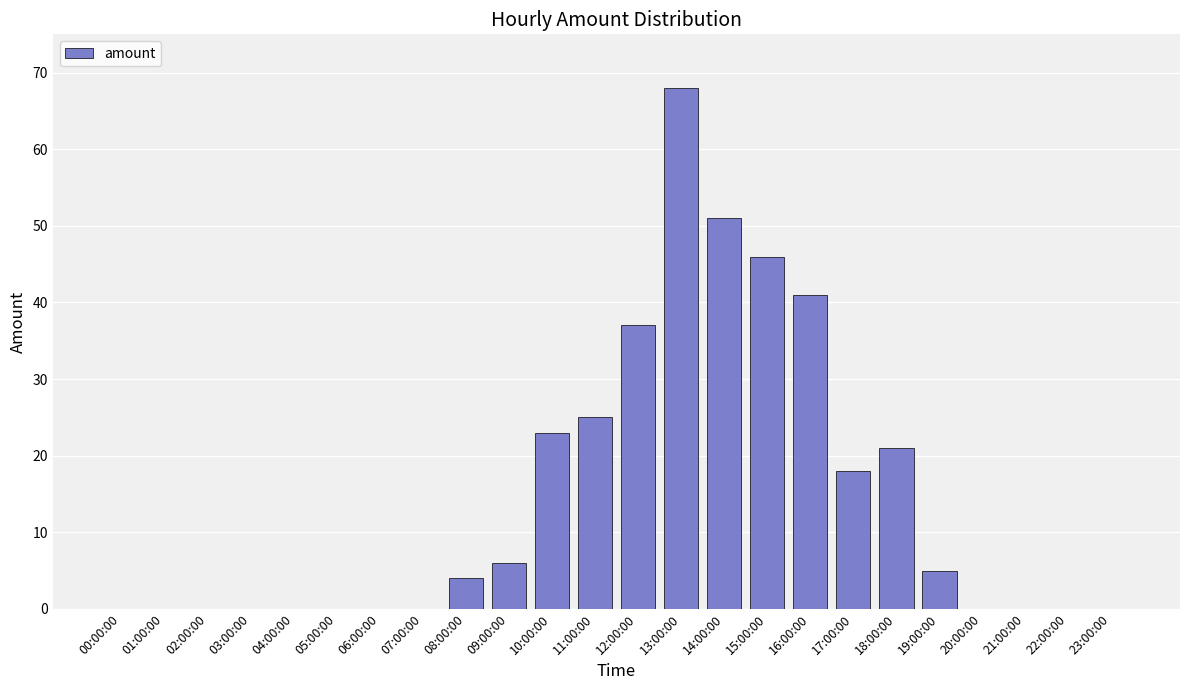

Count the number of data series in this chart.

1